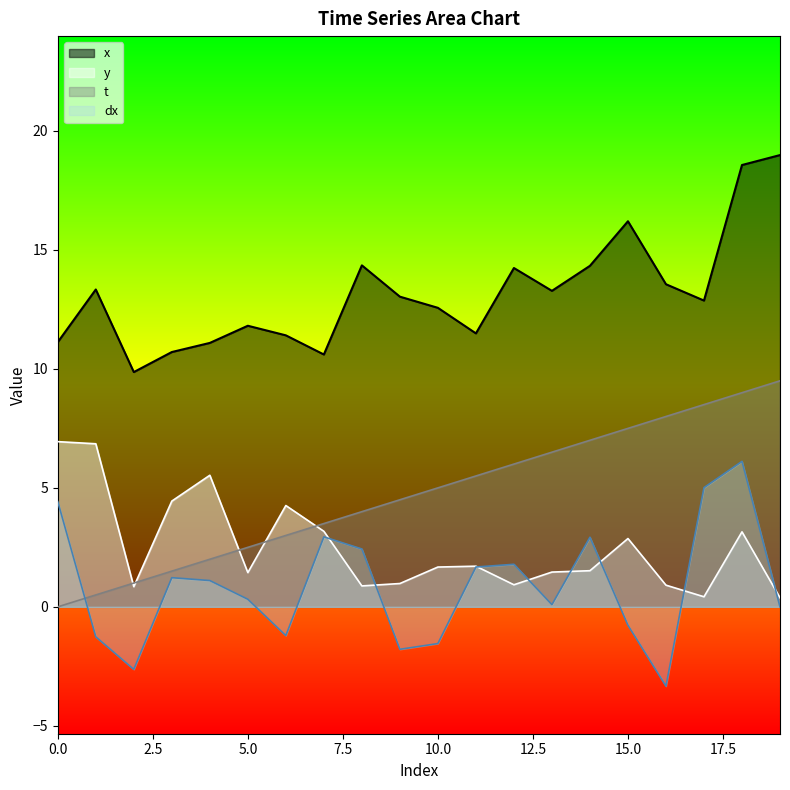

The value of y at 10.0 is 0.5. True or false?

False